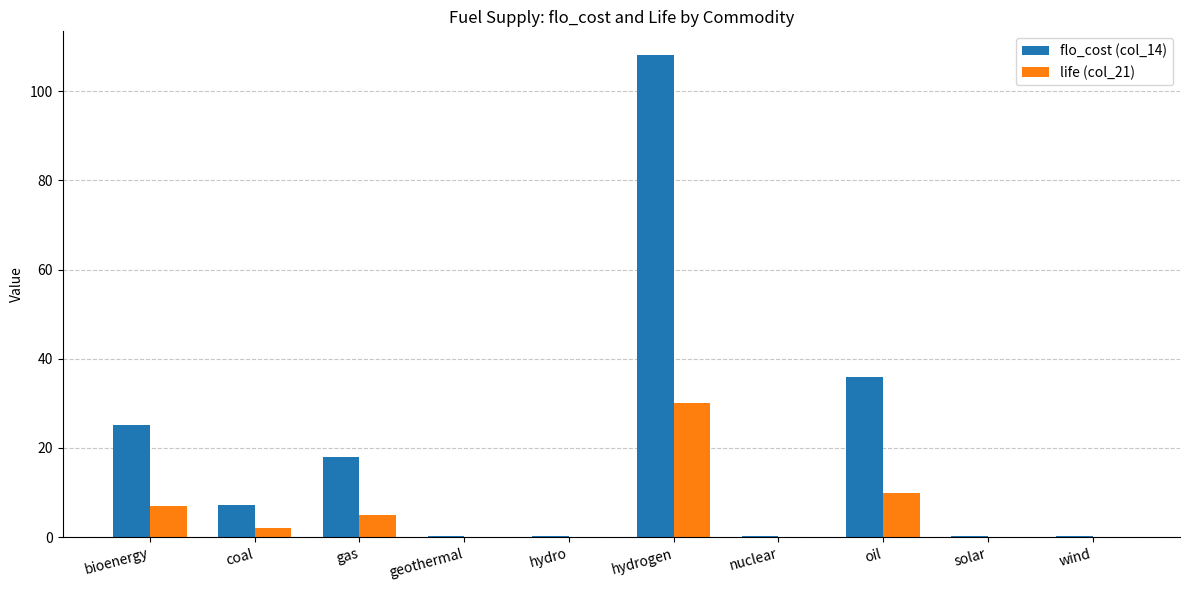

What is the average value of the flo_cost (col_14) series?

19.6